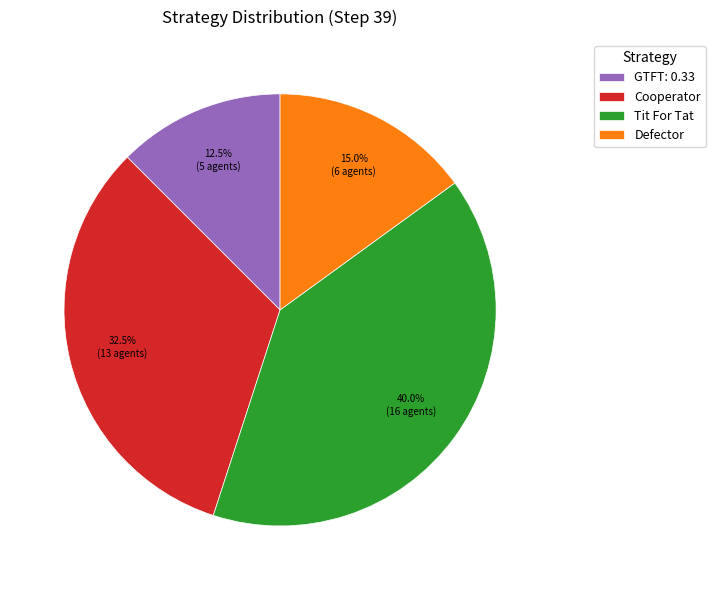

How many slices are in this pie chart?

4